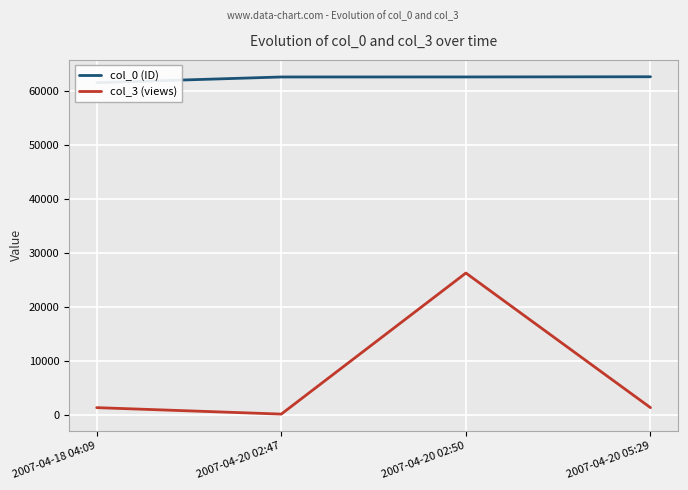

Reading right to left, list all the values displayed in this chart.

col_0 (ID): 62611	62575	62570	61517
col_3 (views): 1351	26272	158	1351